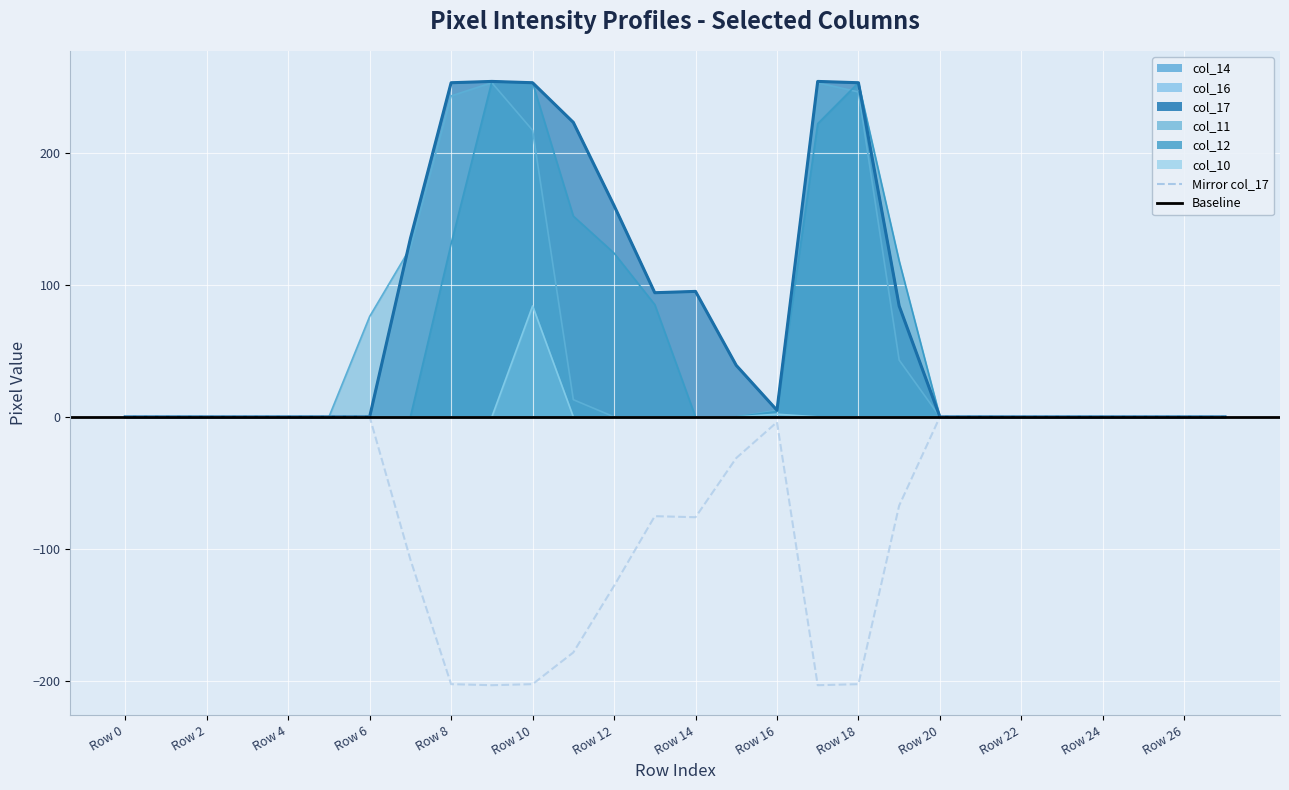

How many positive values does the col_17 series have?

13